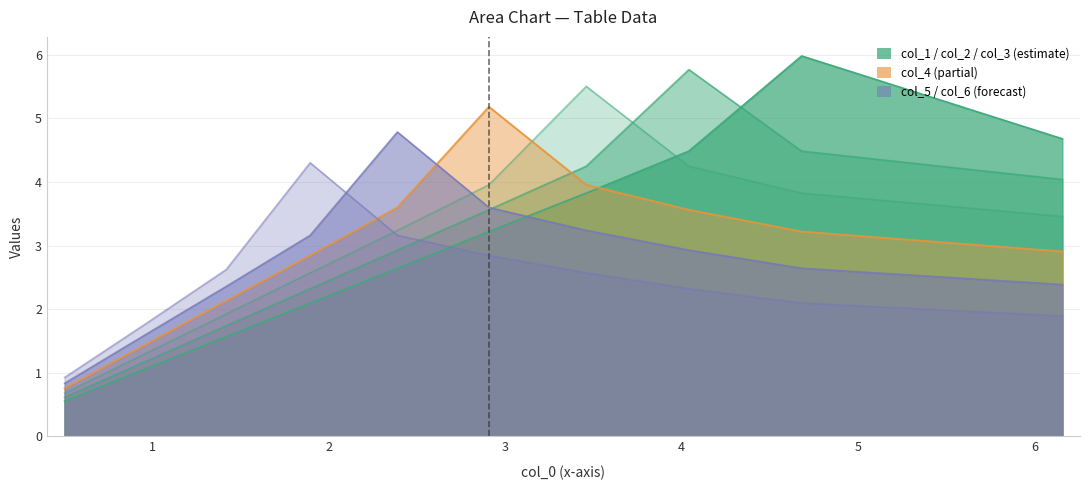

At which category is the sum across all series the highest?

3